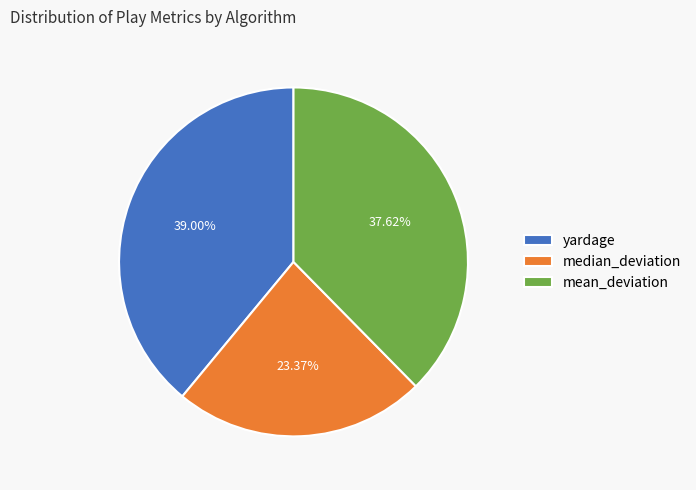

Which has a higher value, yardage or mean_deviation?

yardage